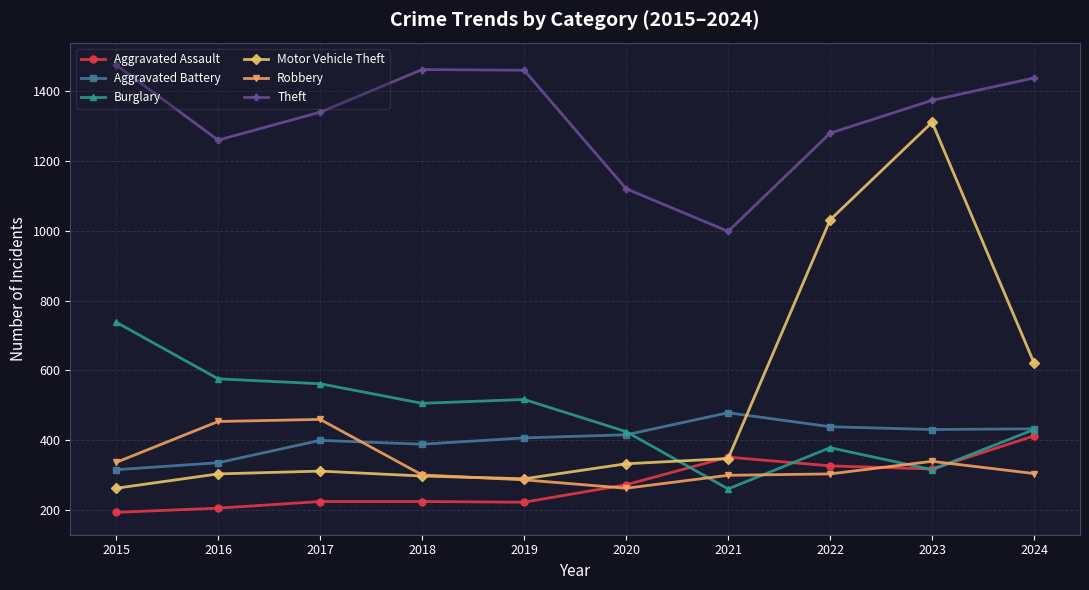

The Robbery series shows 73 at 2018. True or false?

False